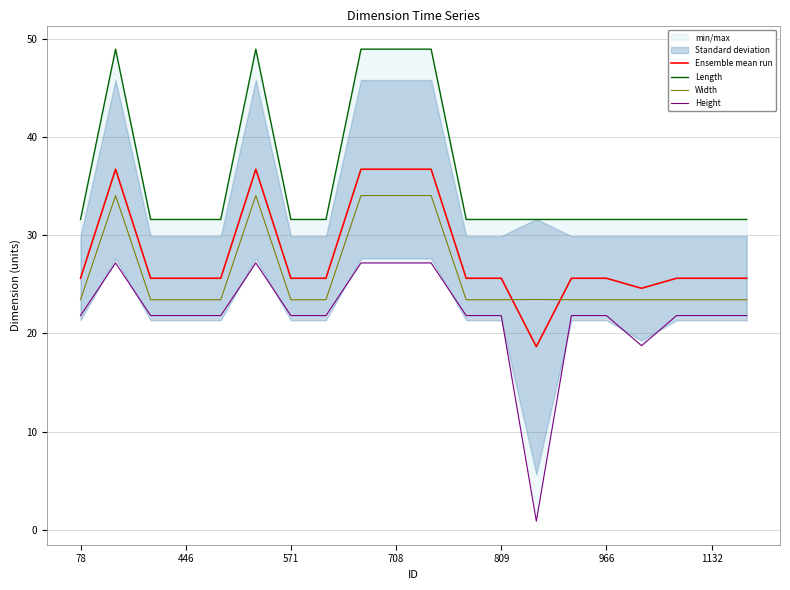

True or false: Ensemble mean run has a value of 25.6 at 1132.

True